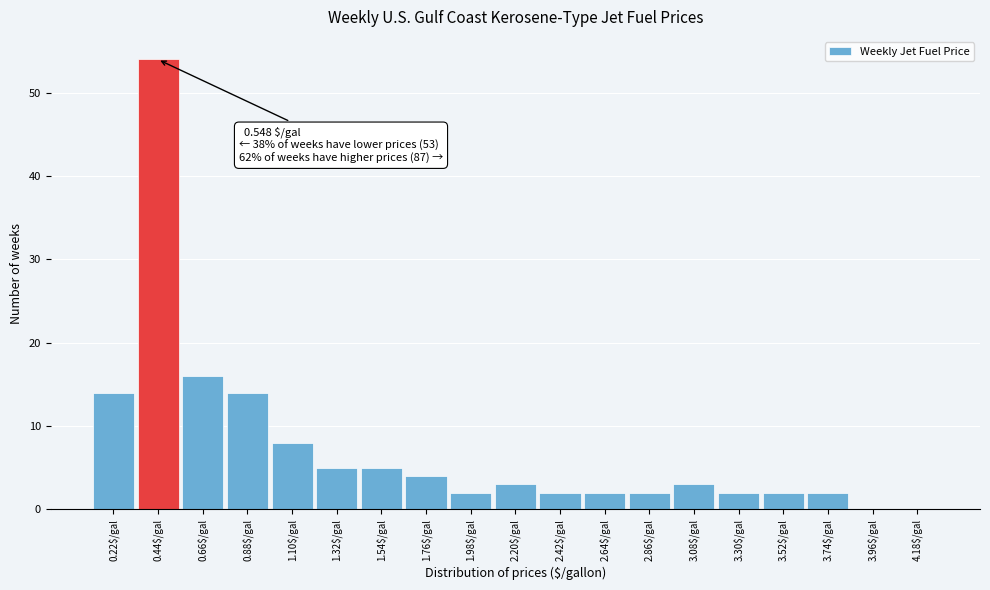

What is the sum of all values?

140